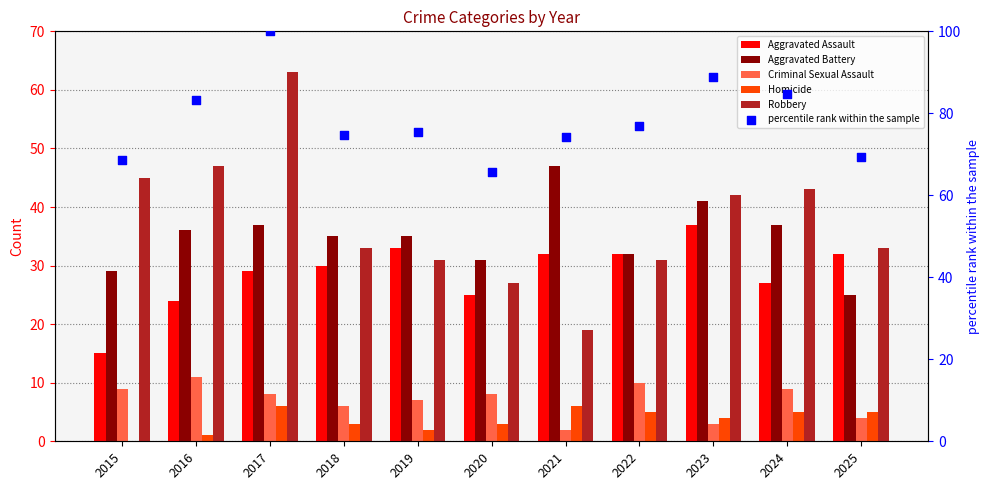

What is the total value across all series at 2015?

166.5